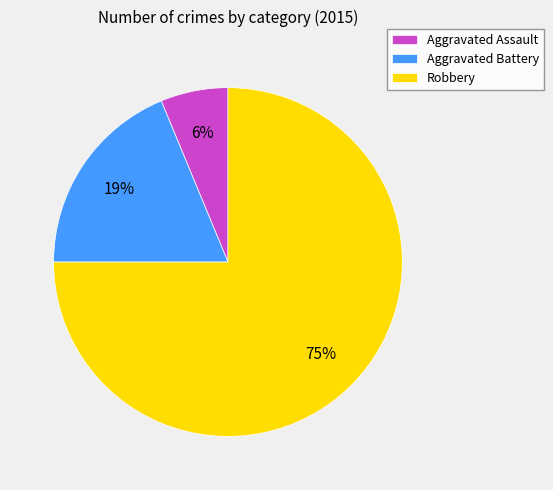

Is the sum of Aggravated Assault and Aggravated Battery greater than half?

No